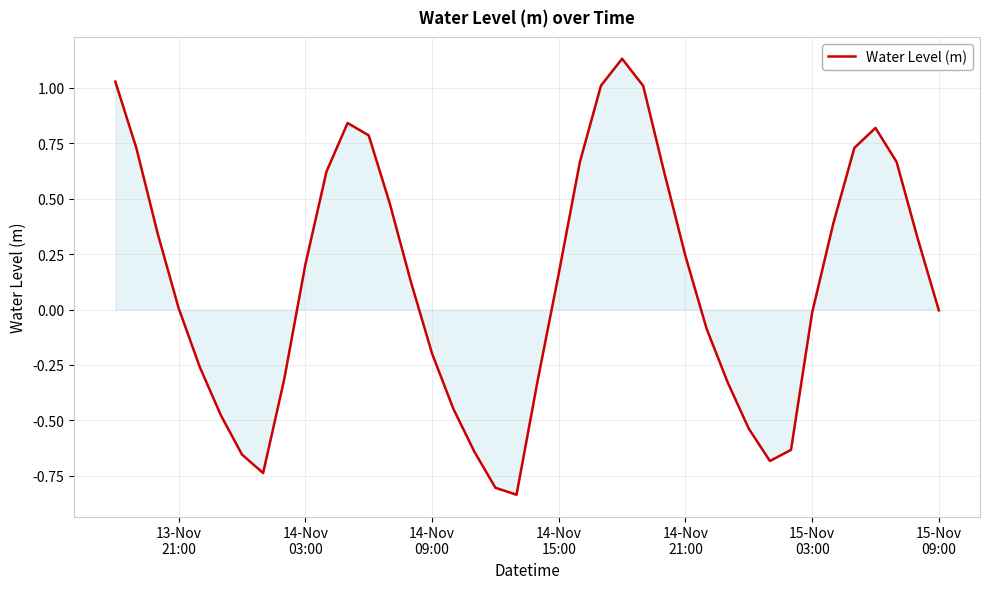

What is the difference between the maximum and minimum values?

2.0